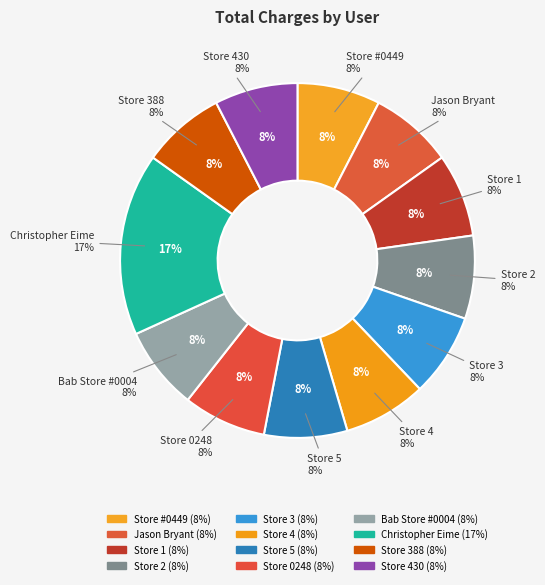

To the nearest percent, what is the difference between the largest and smallest slice percentages?

9%